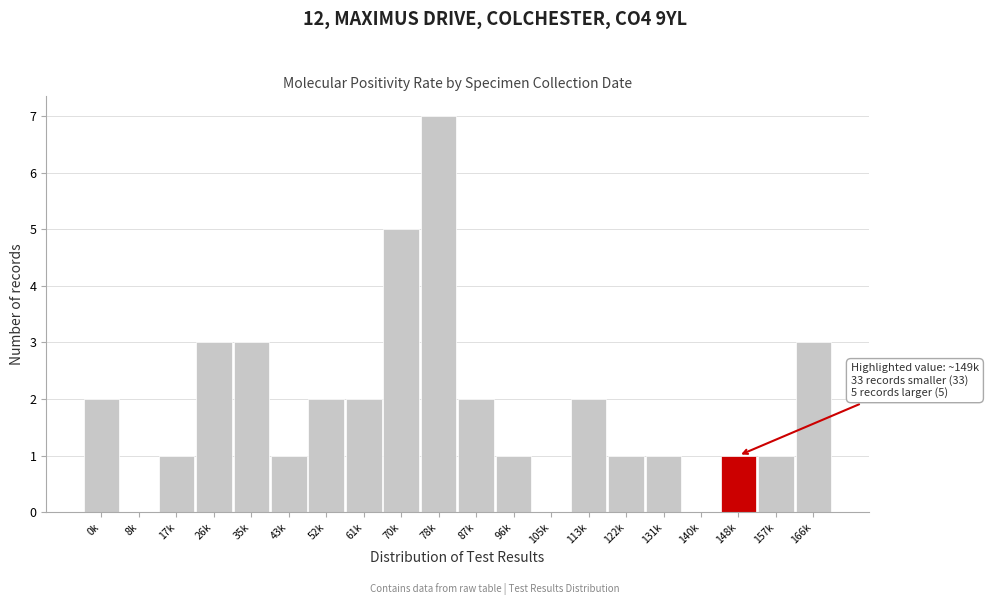

Reading left to right, list all the values displayed in this chart.

0k=2	8k=0	17k=1	26k=3	35k=3	43k=1	52k=2	61k=2	70k=5	78k=7	87k=2	96k=1	105k=0	113k=2	122k=1	131k=1	140k=0	148k=1	157k=1	166k=3